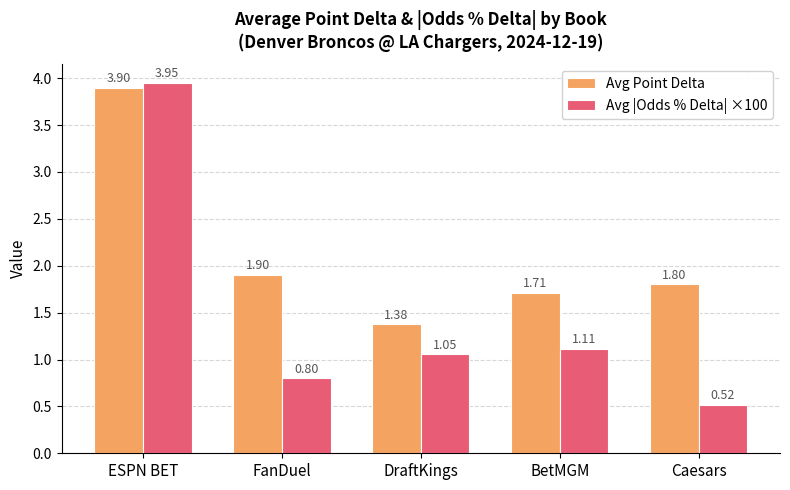

Which series has the widest spread of values?

Avg |Odds % Delta| ×100